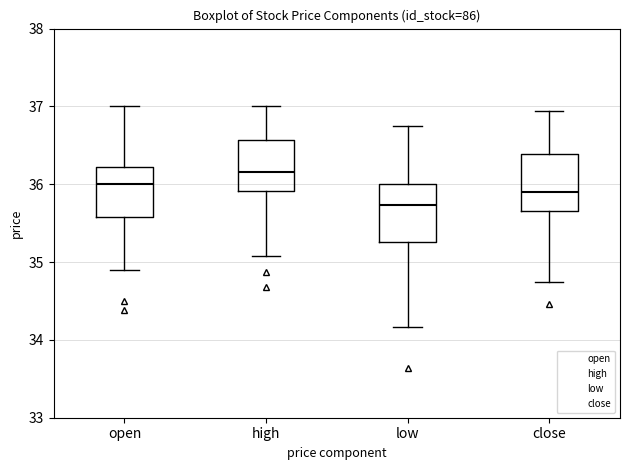

Which box has the lowest median line?

low